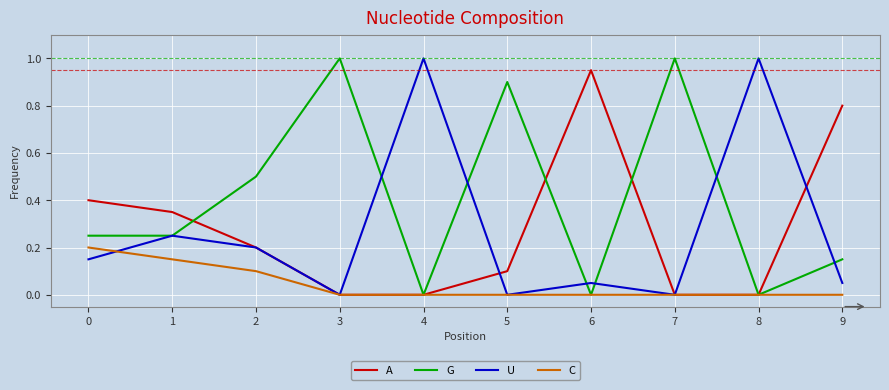

Does the chart have visible grid lines?

Yes